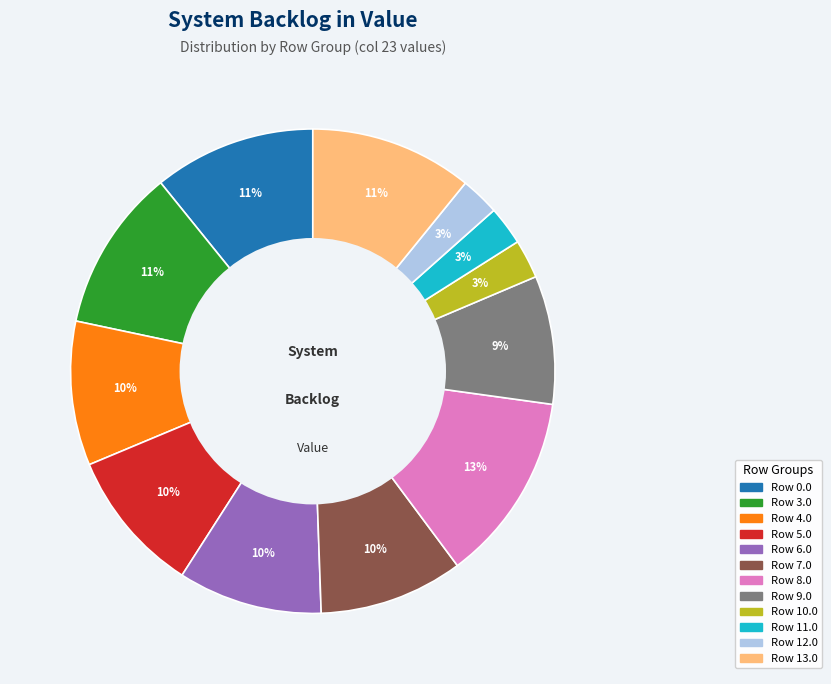

Does any single category account for the majority?

No